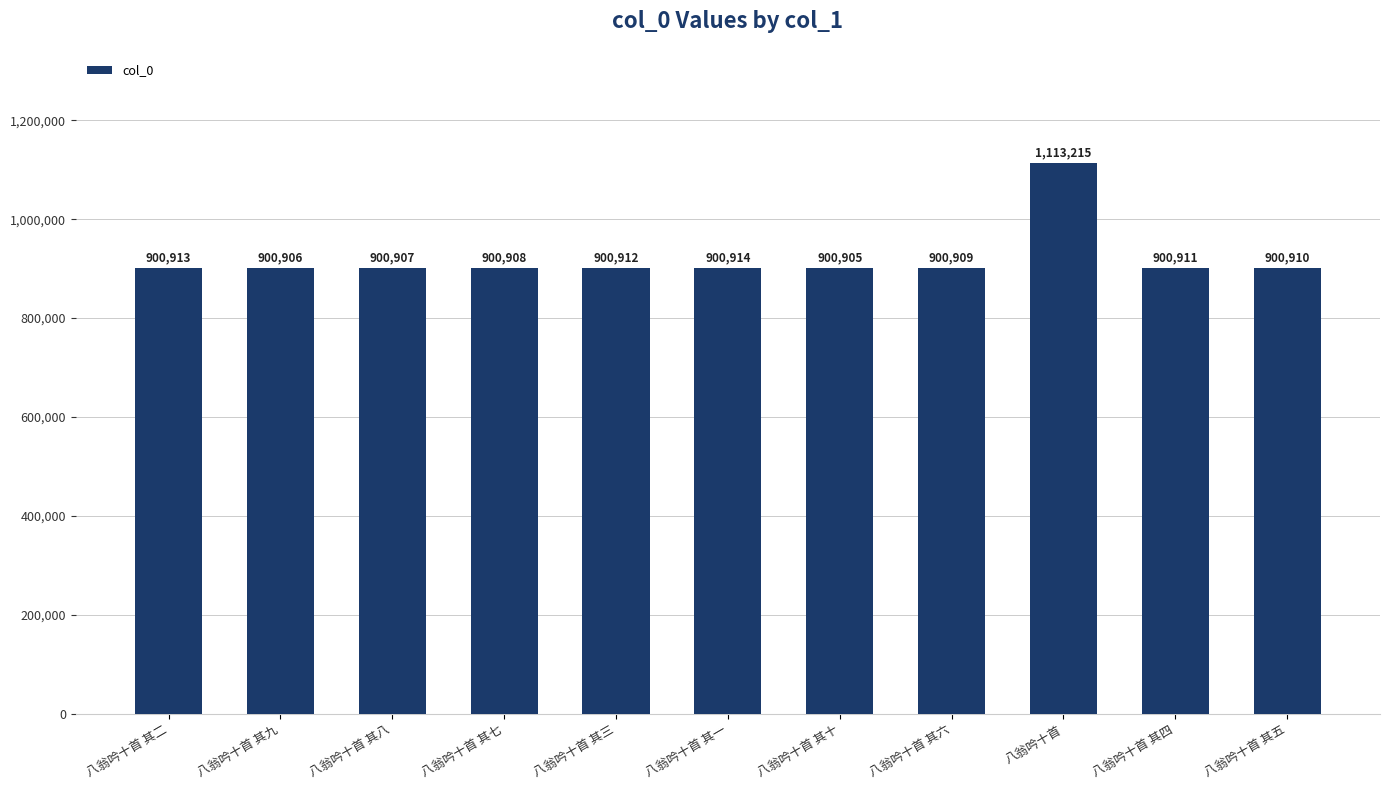

List the labels in order of value, smallest first.

八翁吟十首 其十, 八翁吟十首 其九, 八翁吟十首 其八, 八翁吟十首 其七, 八翁吟十首 其六, 八翁吟十首 其五, 八翁吟十首 其四, 八翁吟十首 其三, 八翁吟十首 其二, 八翁吟十首 其一, 八翁吟十首